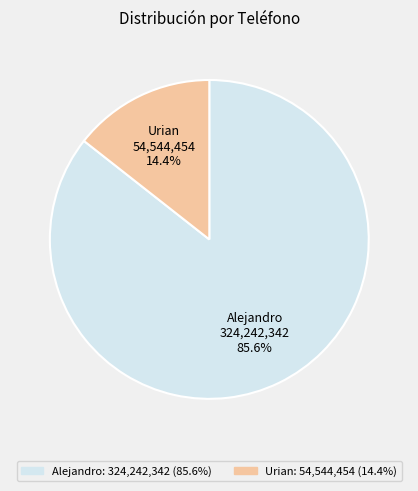

What percentage is NOT represented by Alejandro?

14.4%